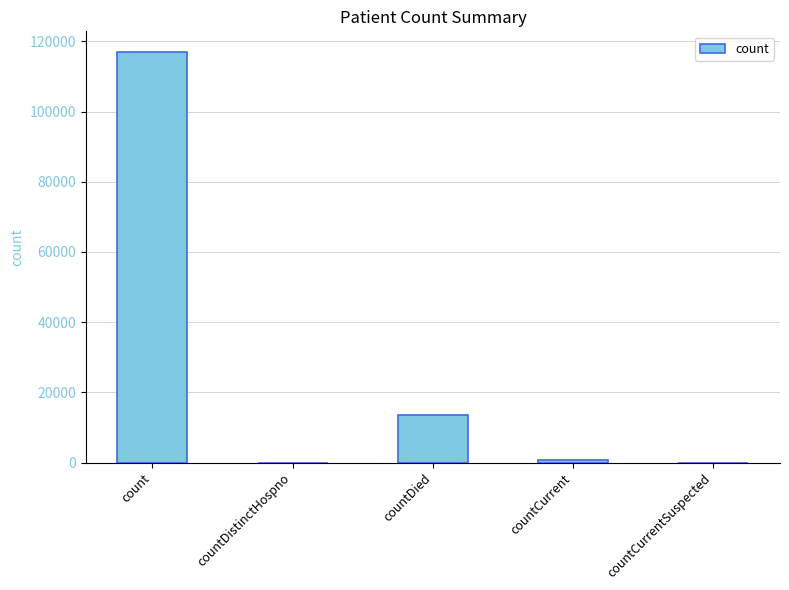

The chart shows a value of -68706 at countDistinctHospno. True or false?

False